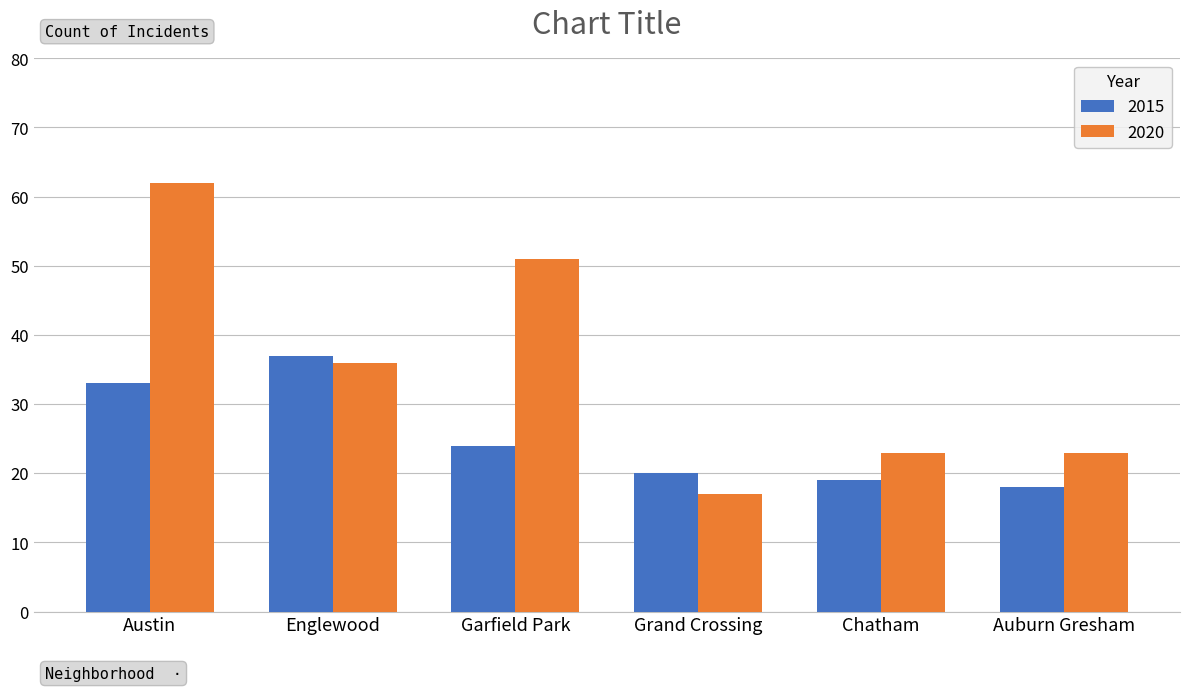

What is the sum of all 2020 values?

212